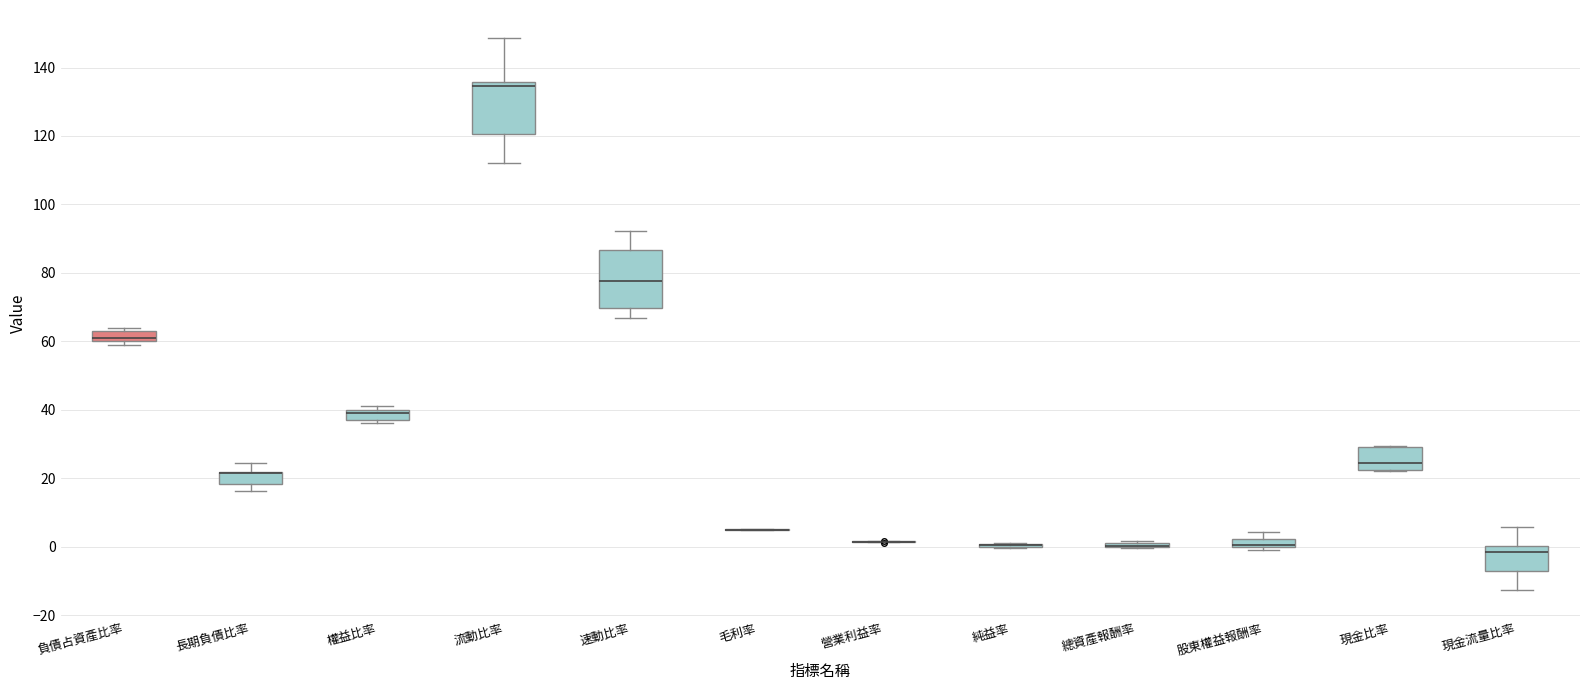

Where is the lower edge of the box for 權益比率 on the y-axis? The values are not printed on the chart, so give them approximately, as read against the axis.

38